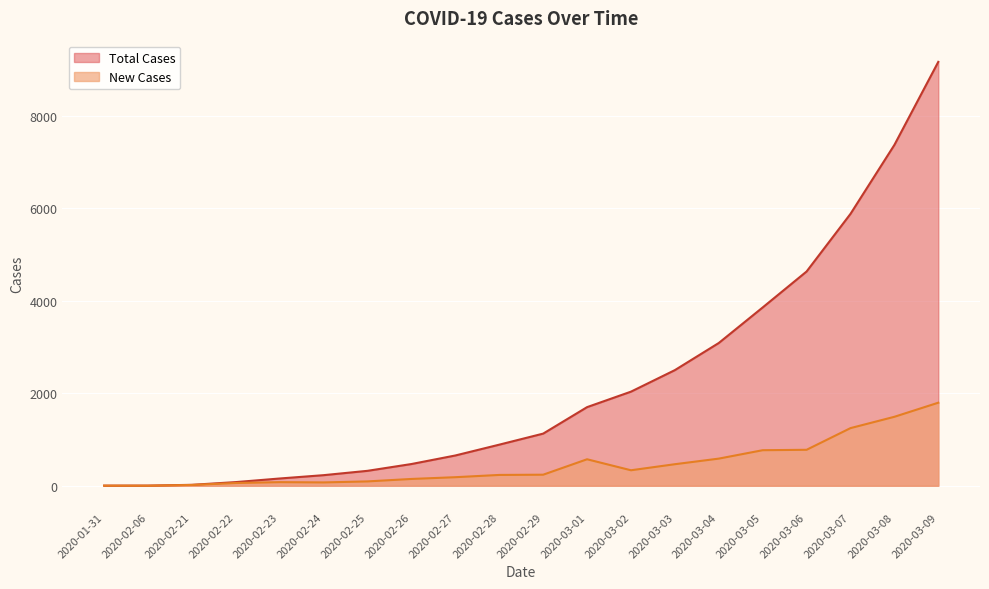

What is the total value across all series at 2020-03-07?

7130